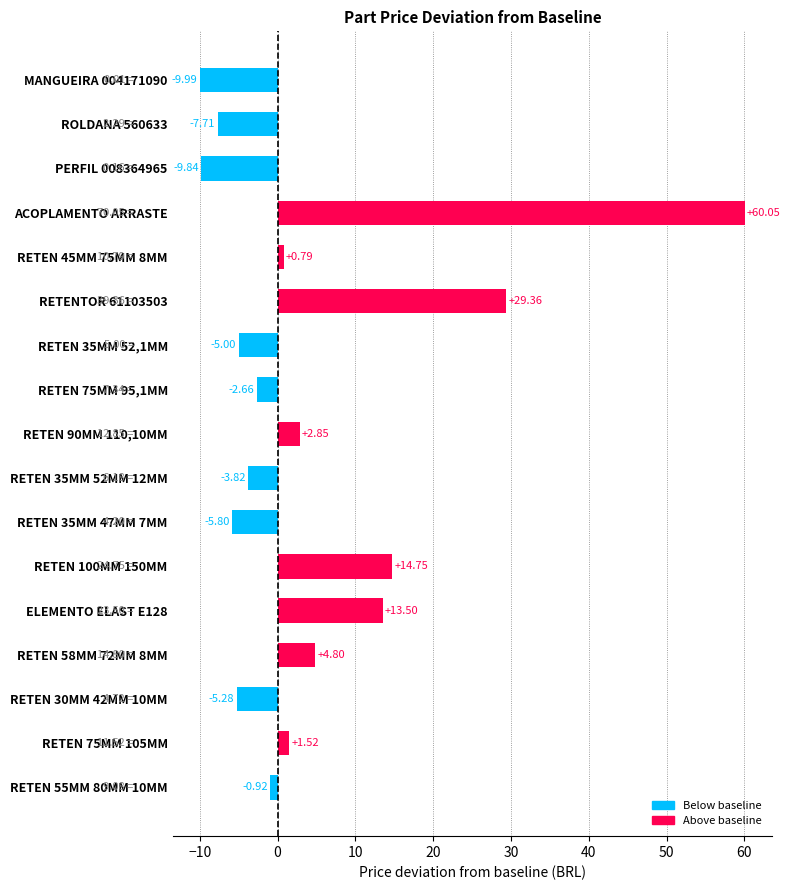

At which category does the chart reach its minimum across all series?

MANGUEIRA 004171090